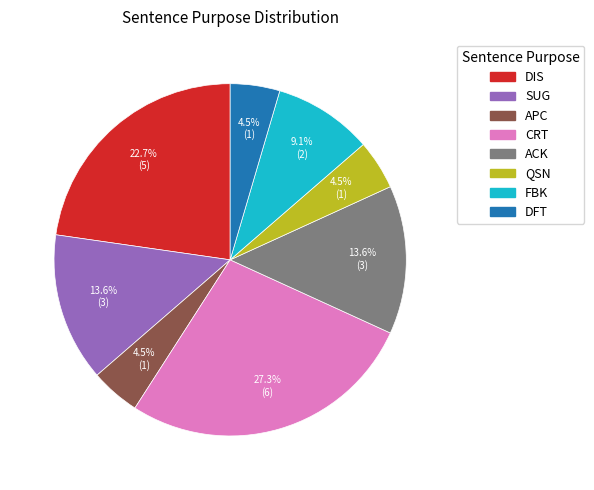

Which category has the biggest portion of the pie?

CRT